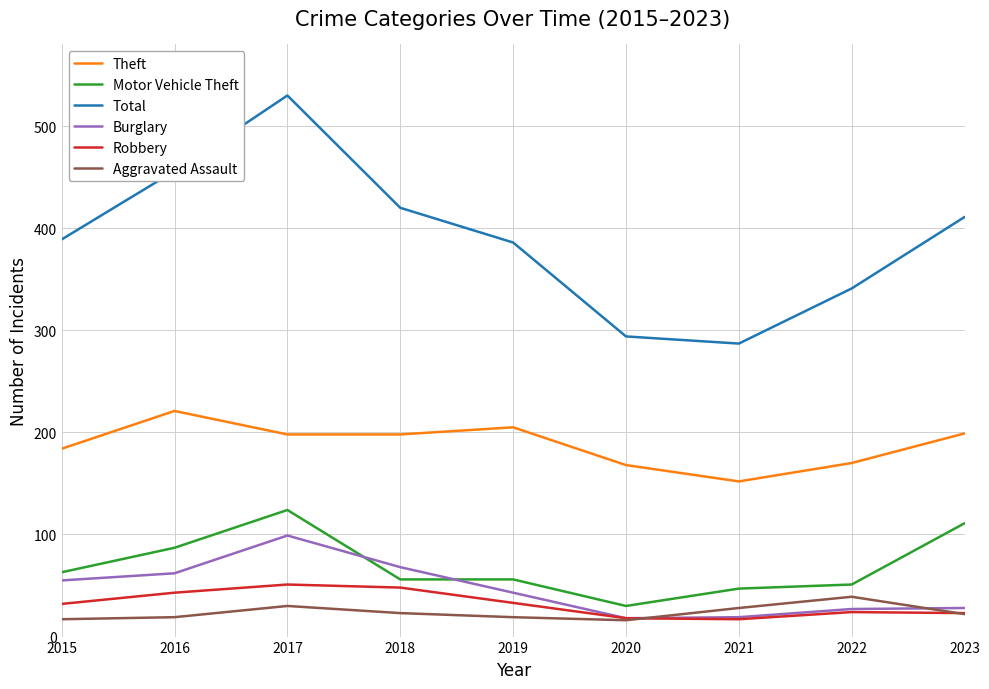

What is the minimum value shown in the chart?

16